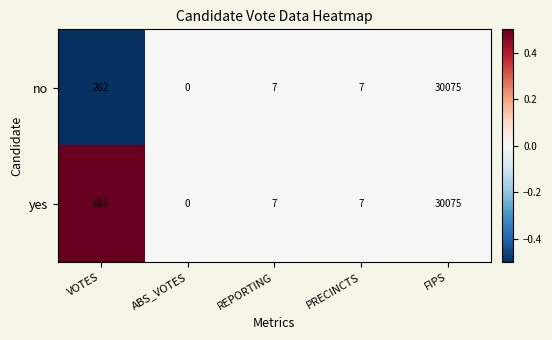

At which category does the chart reach its peak across all series?

FIPS